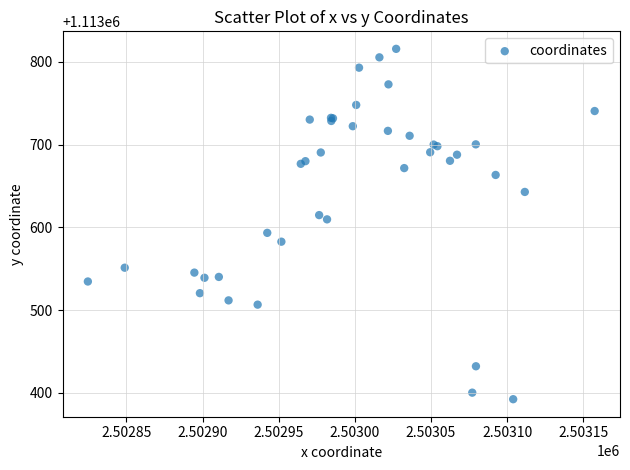

What Y value in the scatter plot is closest to 1113604?

1113609.8